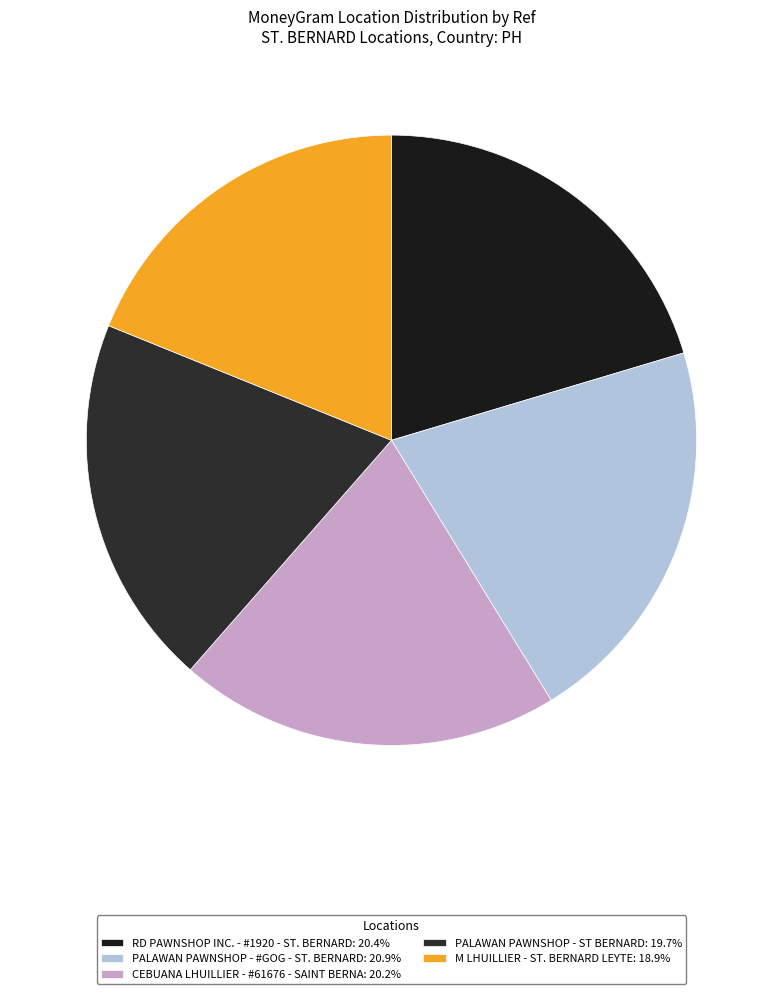

The M LHUILLIER - ST. BERNARD LEYTE slice represents 19% of the pie. True or false?

True